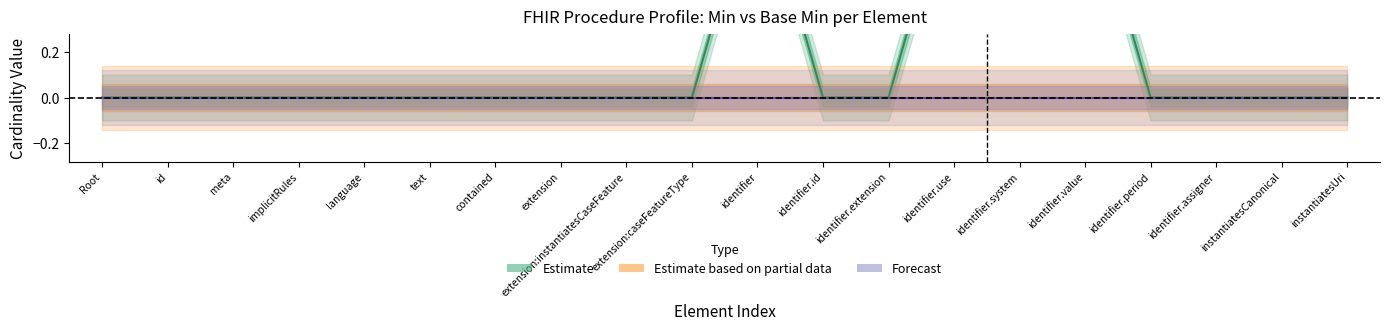

Does the chart display data point markers on the line(s)?

No